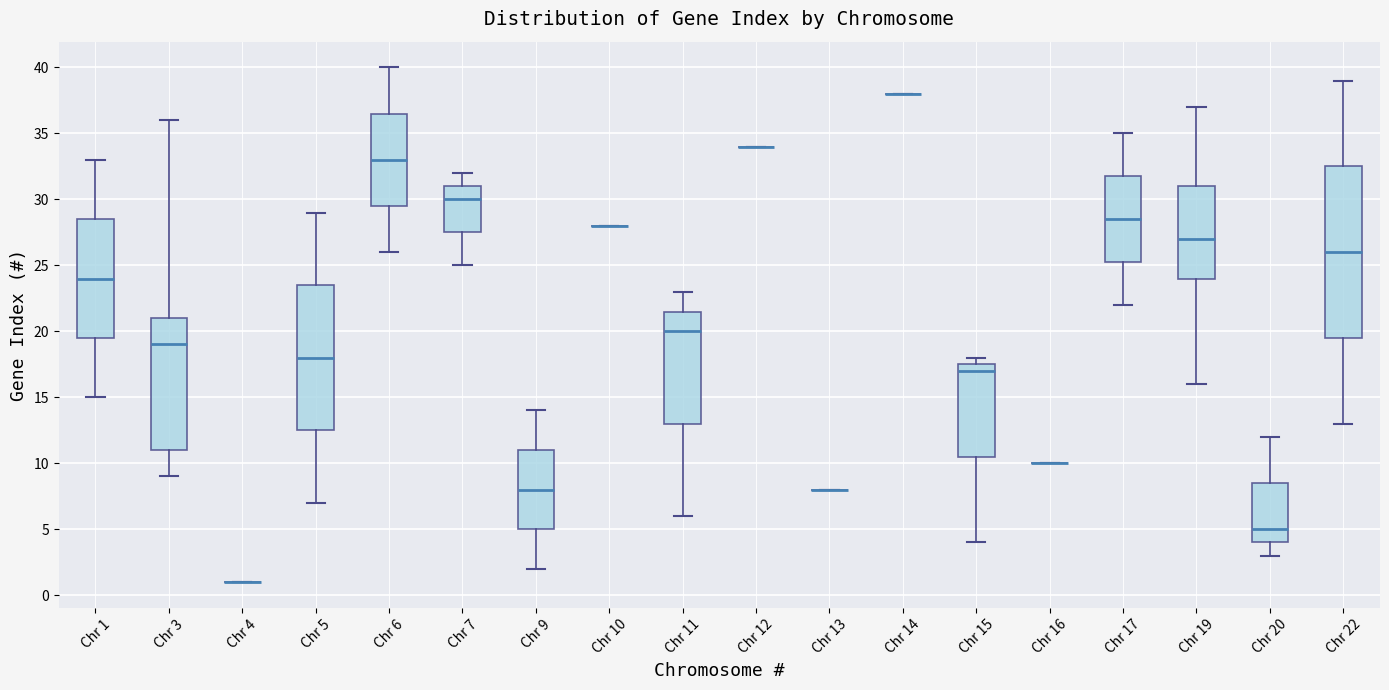

Where does the lower whisker of the box for Chr 3 end on the y-axis? The values are not printed on the chart, so give them approximately, as read against the axis.

9.0